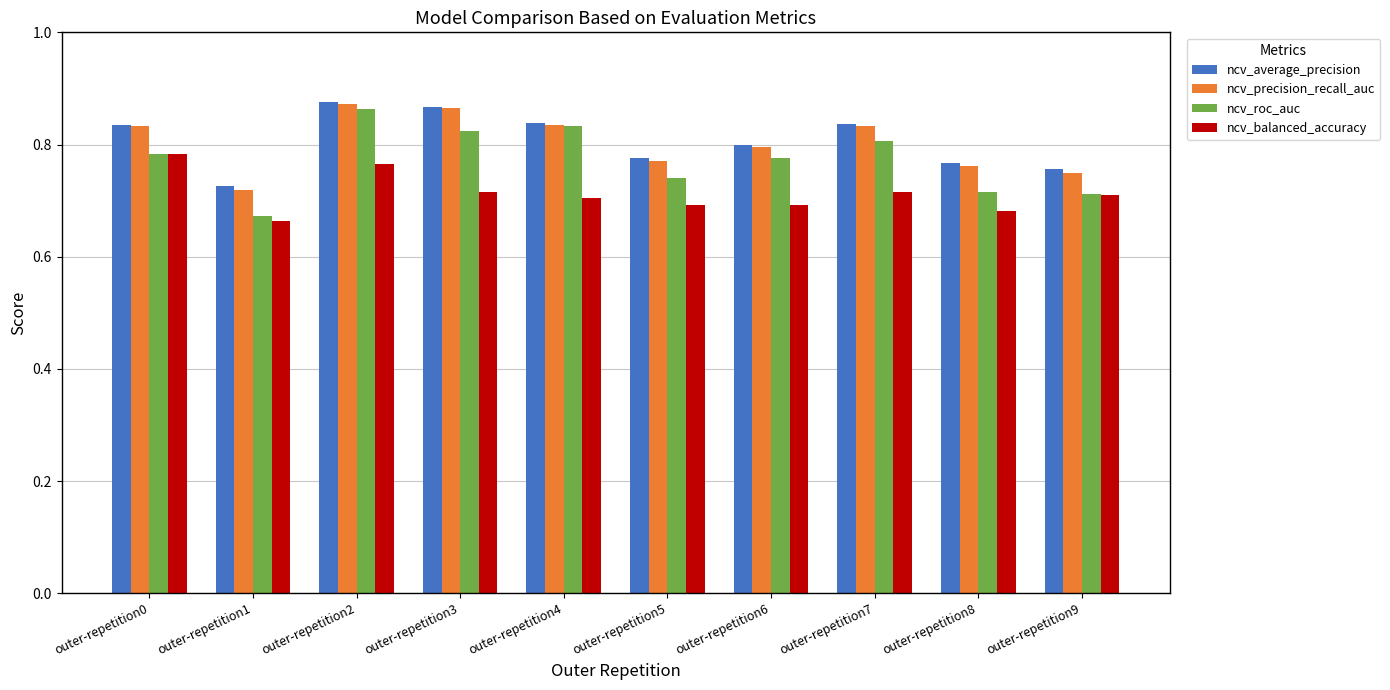

What is the total value across all series at outer-repetition1?

2.8